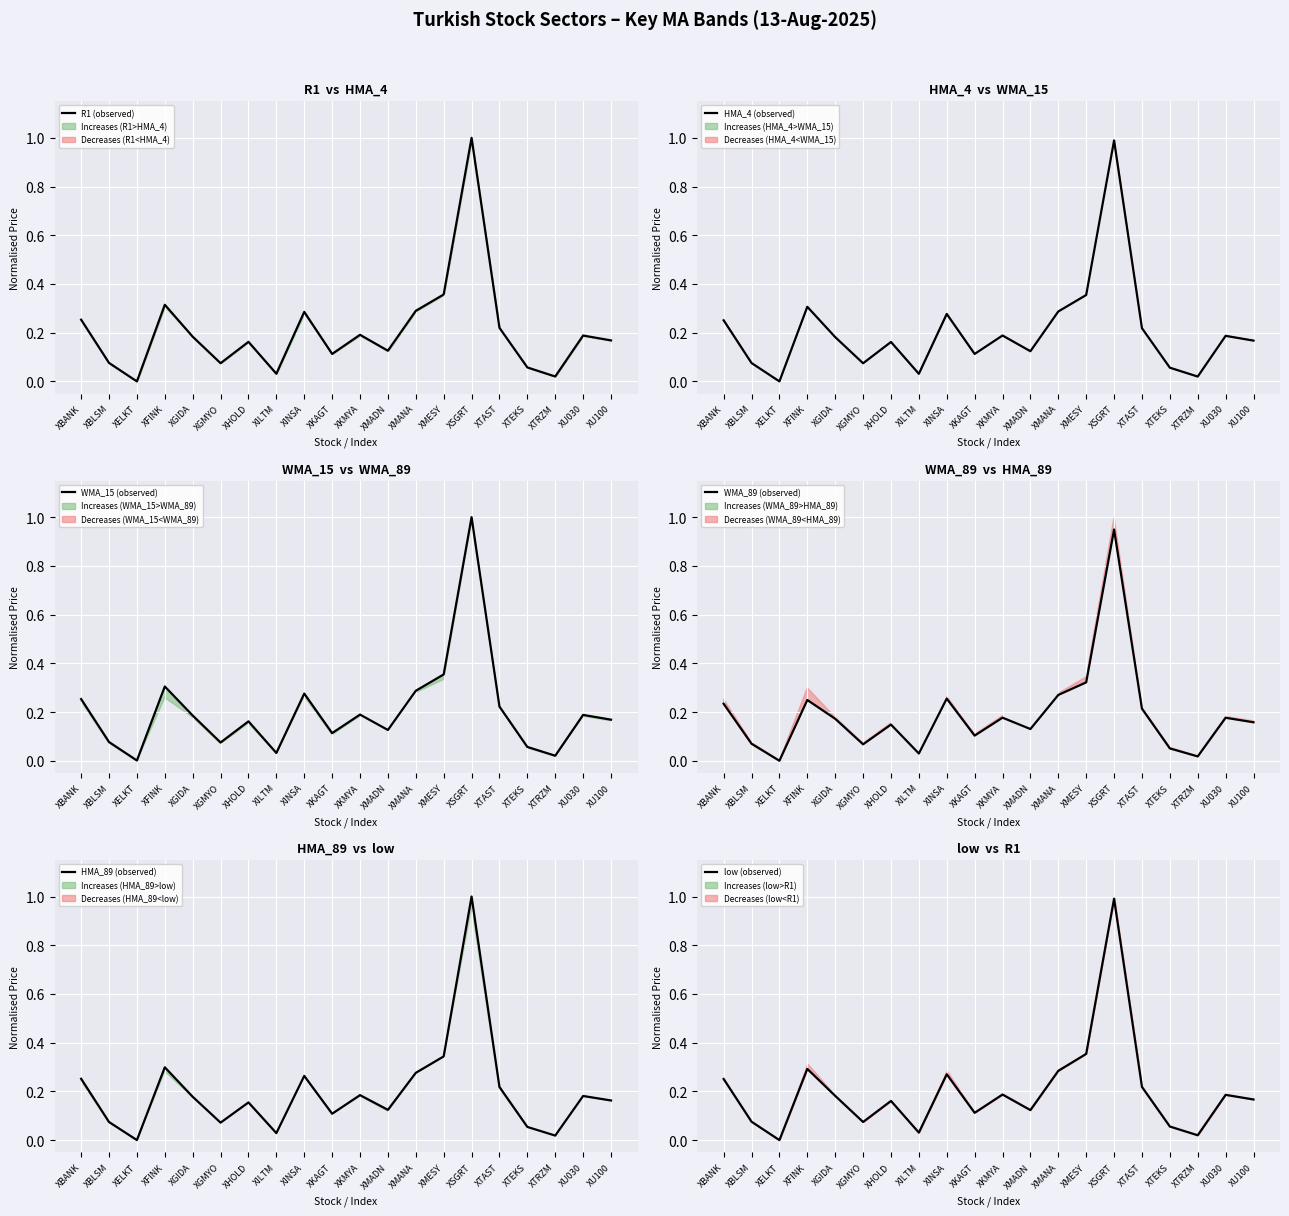

Which series has the widest spread of values?

HMA_89 (line)